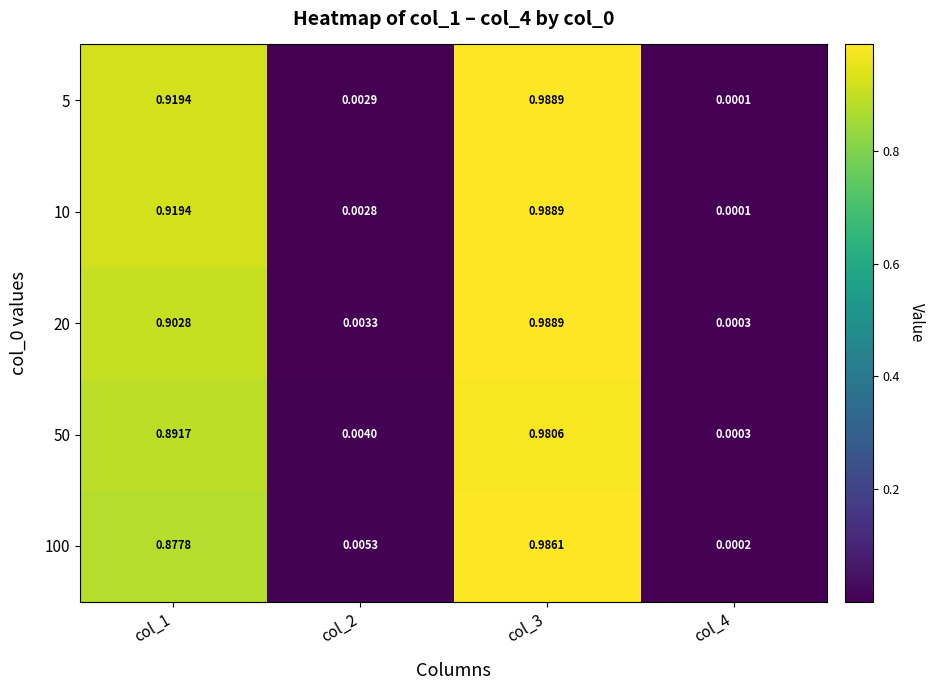

Is the value of 50 at col_2 greater than the value of 20 at col_4?

Yes